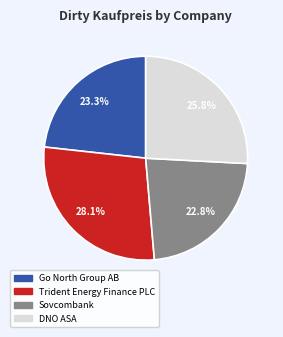

Is there a majority slice in this chart?

No